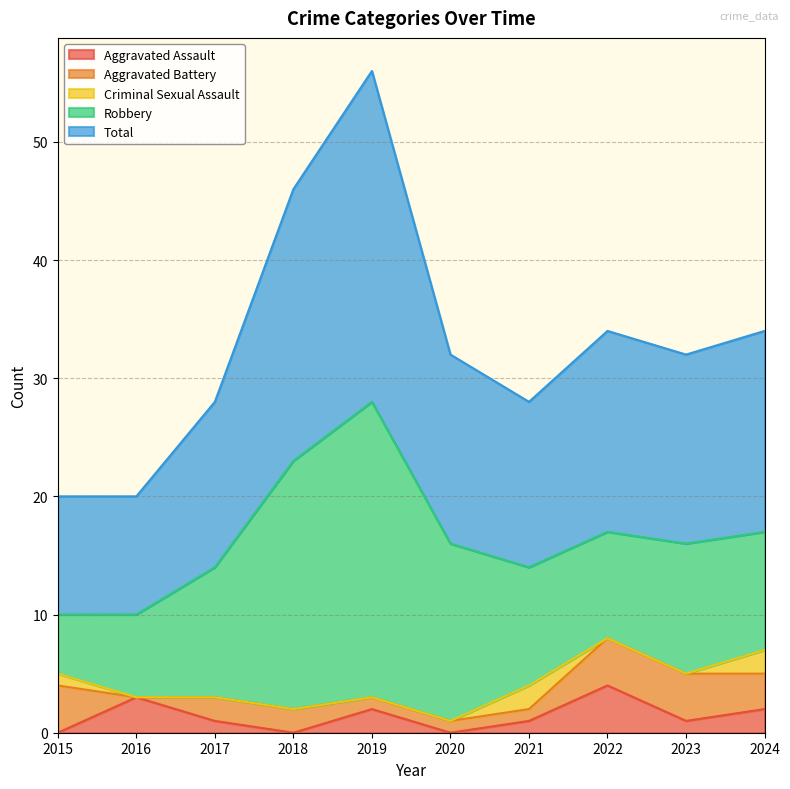

Is it true that Total equals 17 at 2022?

True